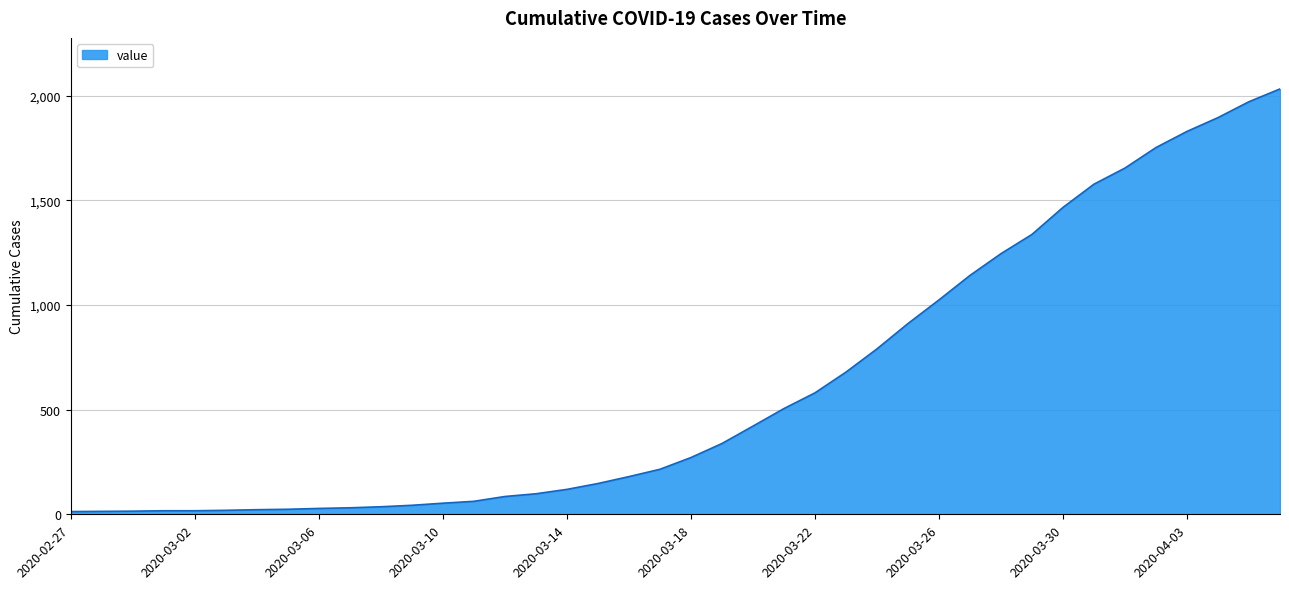

What is the greatest value displayed?

2032